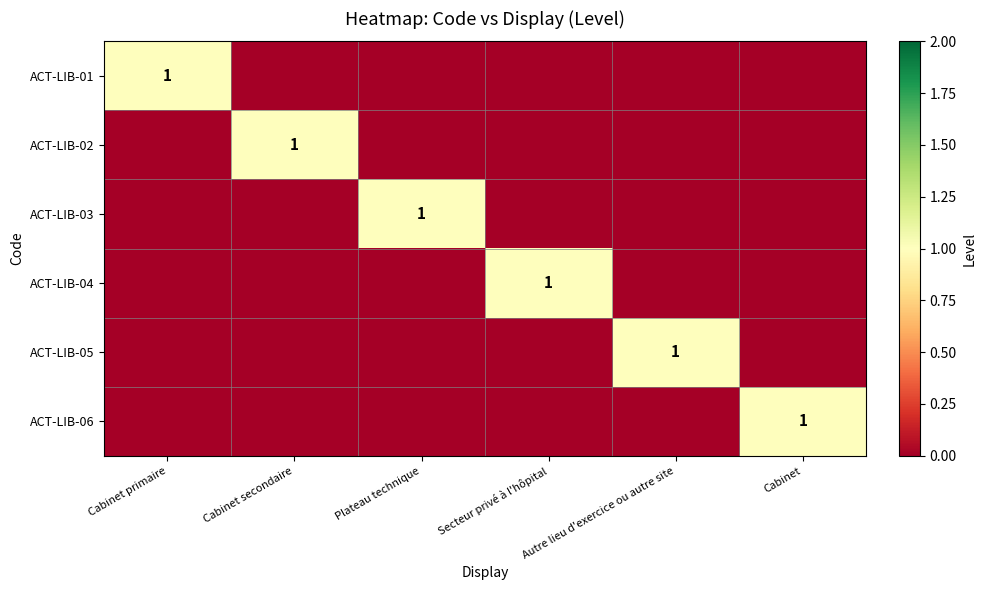

Is it true that ACT-LIB-06 equals 0 at Cabinet?

False